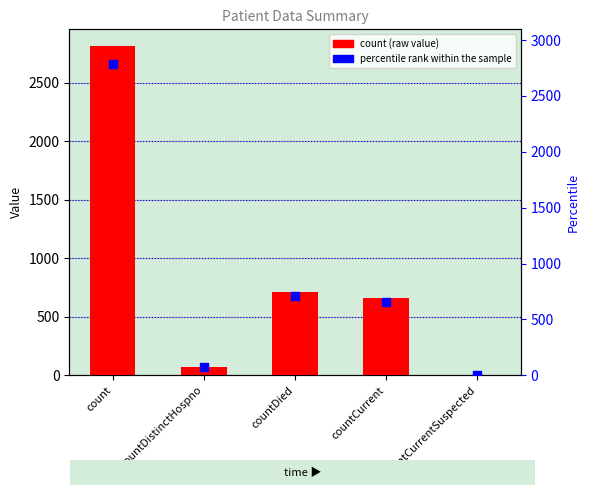

At which category is the sum across all series the highest?

count